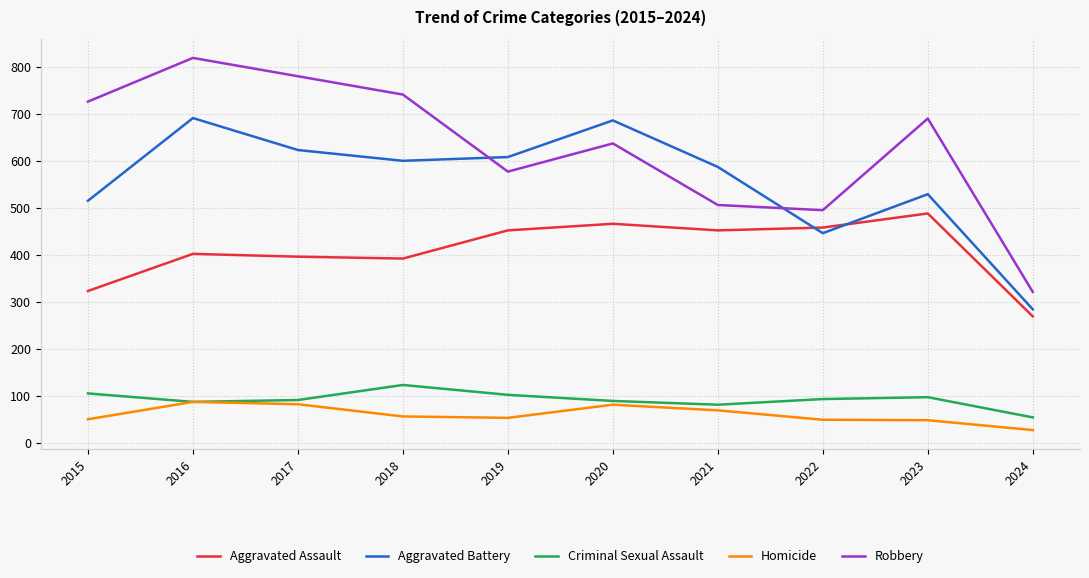

Which category has the highest value across all series?

2016